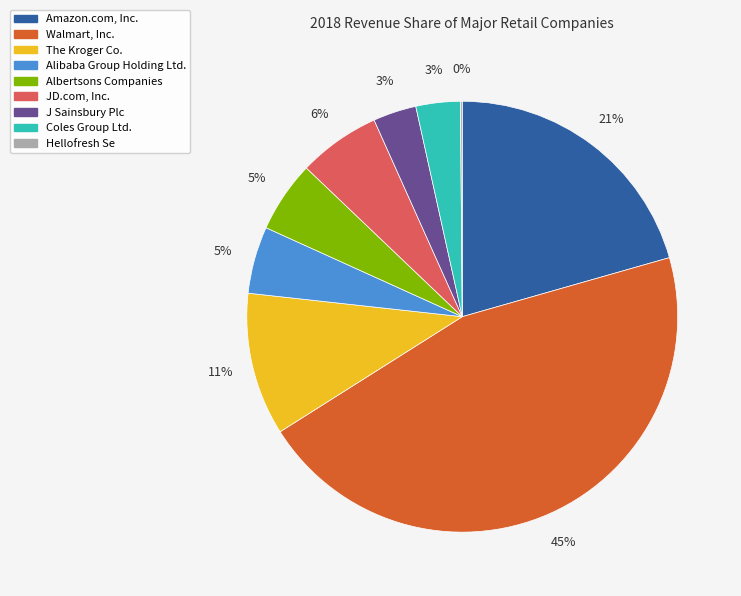

Combined, do Albertsons Companies and The Kroger Co. account for over 50%?

No